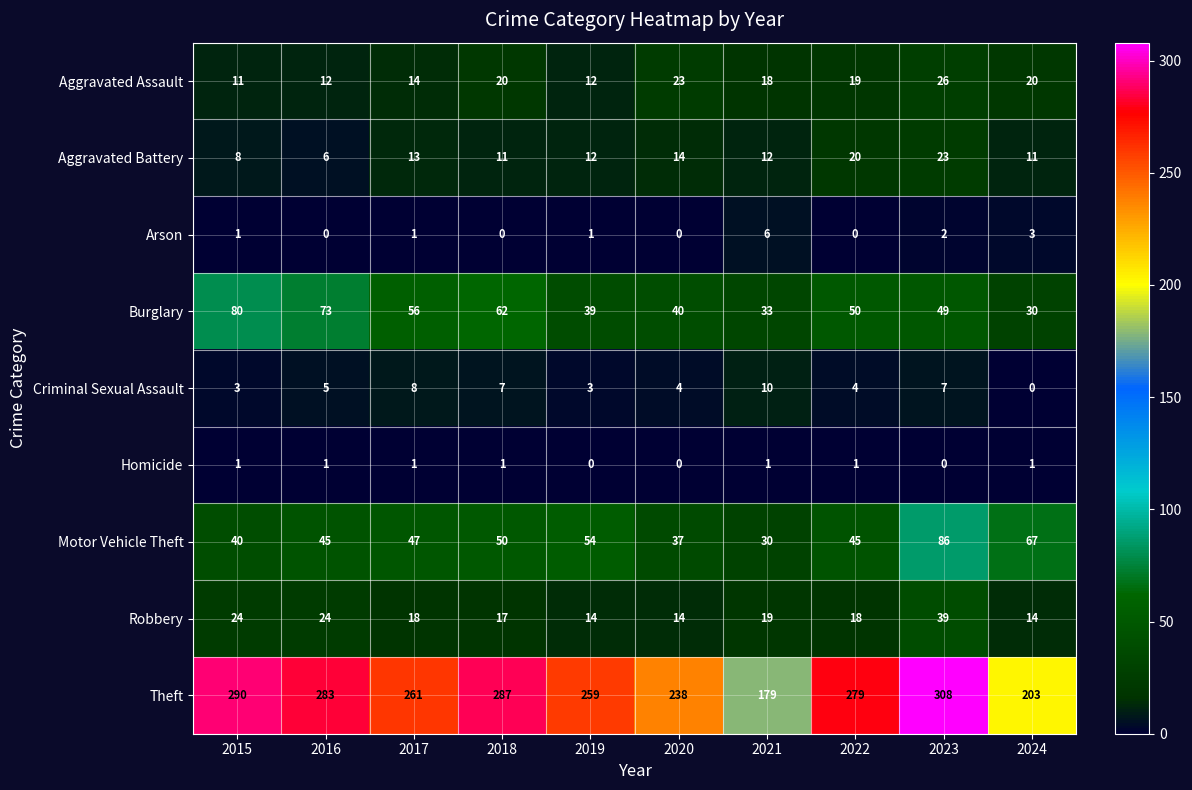

True or false: Motor Vehicle Theft has a value of 54 at 2019.

True